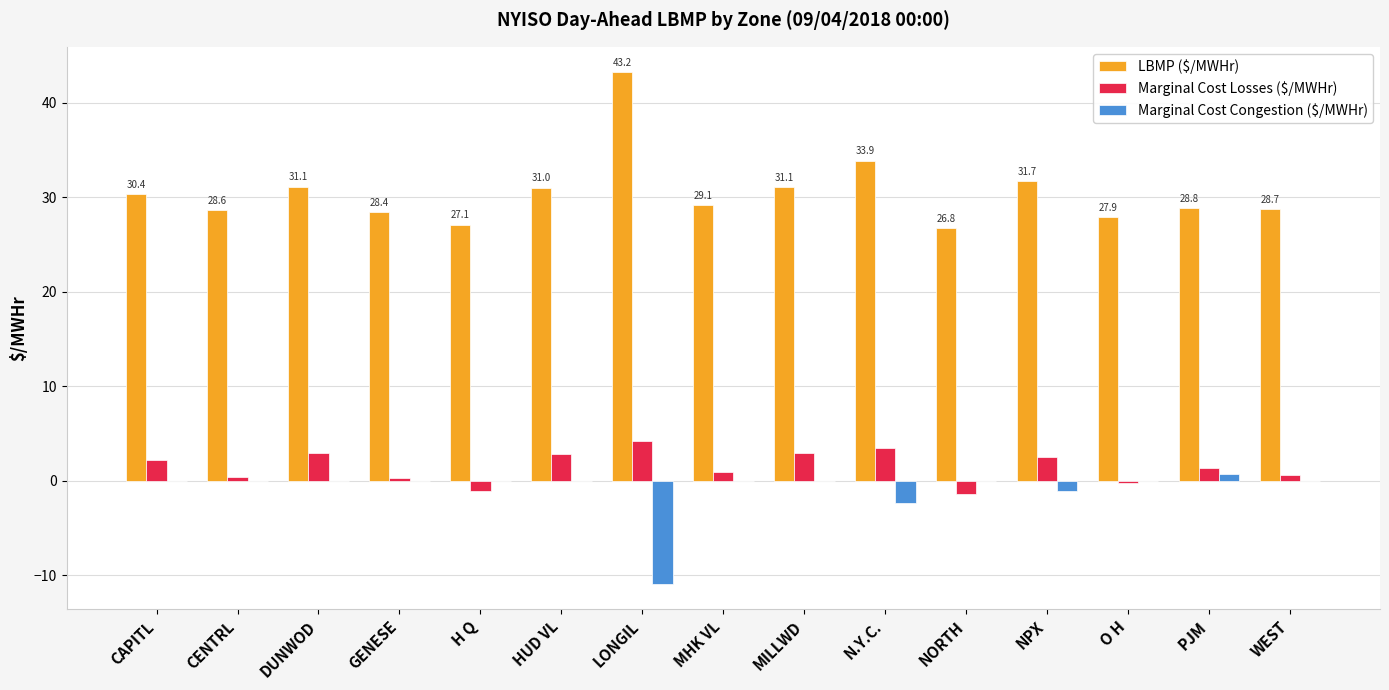

Which category has the highest value across all series?

LONGIL